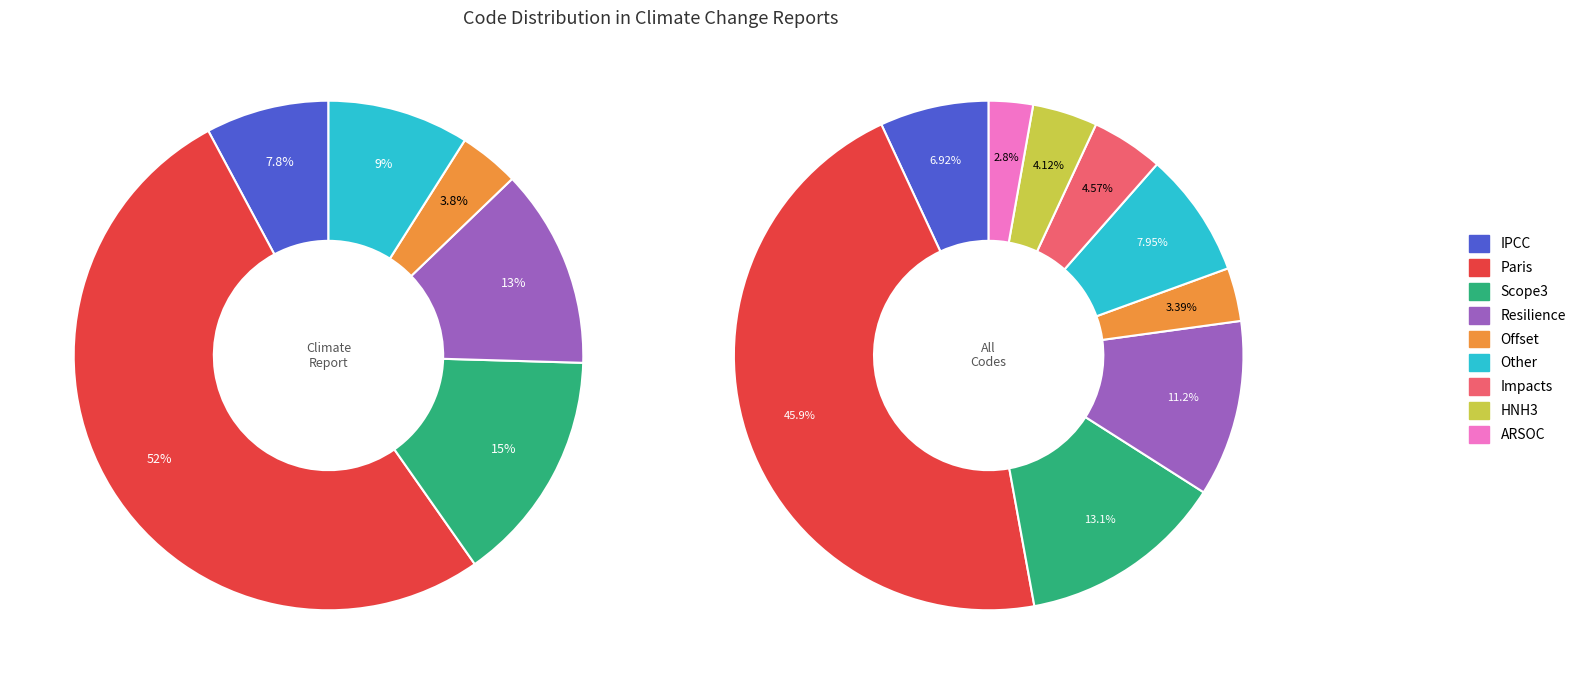

The Scope3 slice represents 13% of the pie. True or false?

True